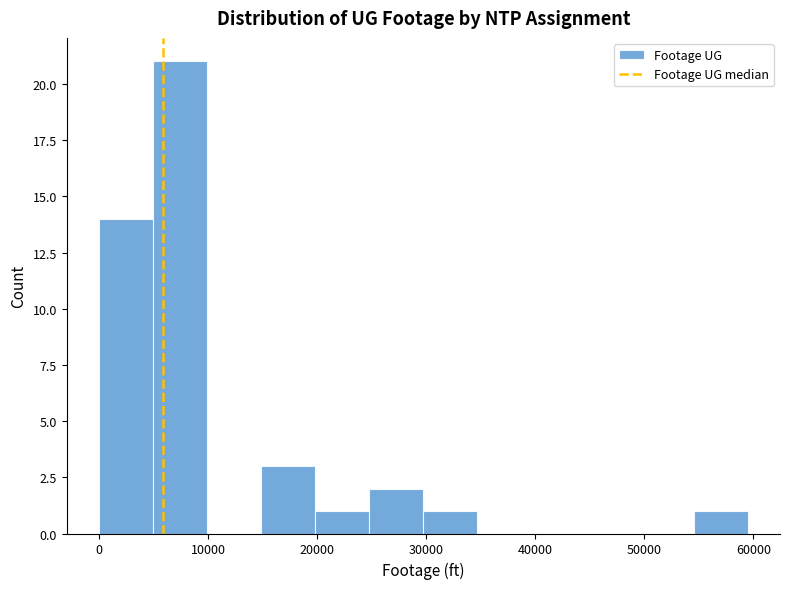

Reading left to right, transcribe this chart: for each bar, give the range it covers on the x-axis and its height. Neither the bar edges nor the heights are printed on the chart, so give them approximately, as read against the axes.

0 to 5000: 14
5000 to 10000: 21
10000 to 15000: 0
15000 to 20000: 3
20000 to 25000: 1
25000 to 30000: 2
30000 to 35000: 1
35000 to 40000: 0
40000 to 45000: 0
45000 to 50000: 0
50000 to 55000: 0
55000 to 59000: 1